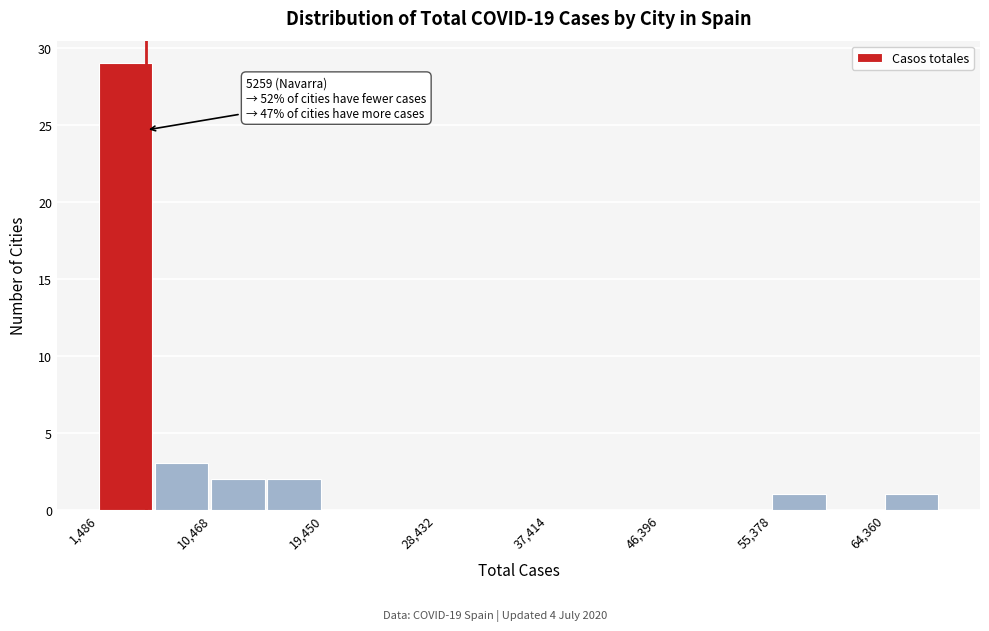

Over which range of the x-axis is the bar tallest?

1000 to 6000